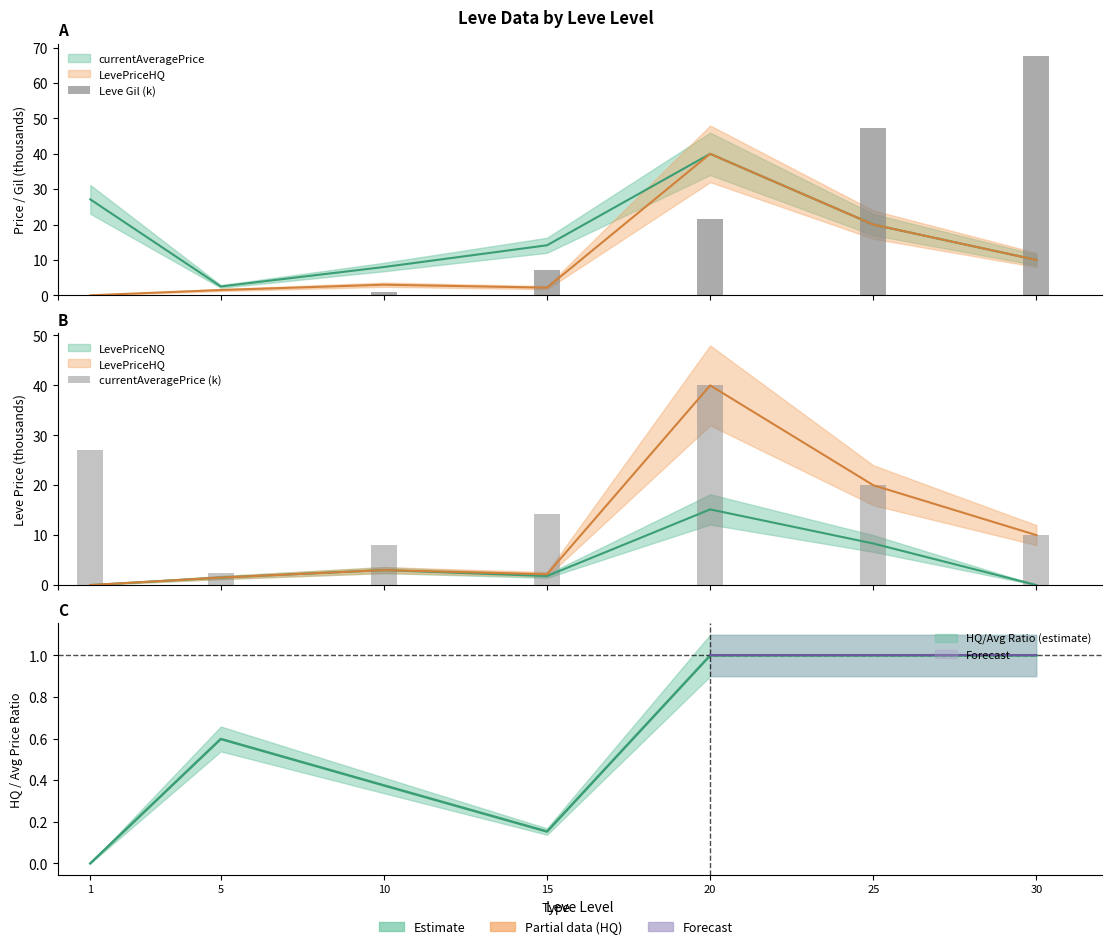

What is the value of the currentAveragePrice (k) bar at the 1st from the left?

27.1